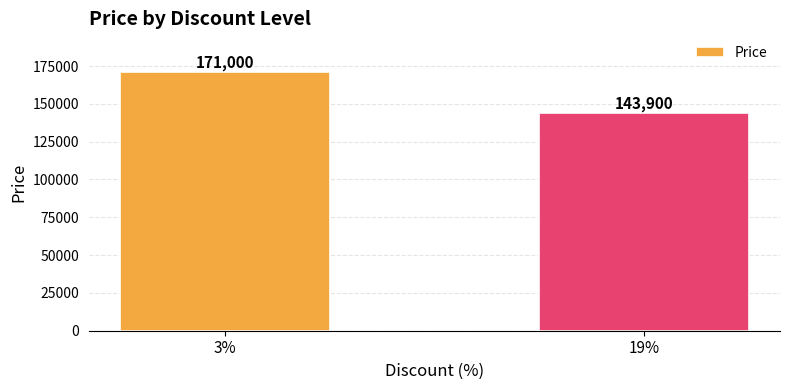

How many bars are there in total?

2